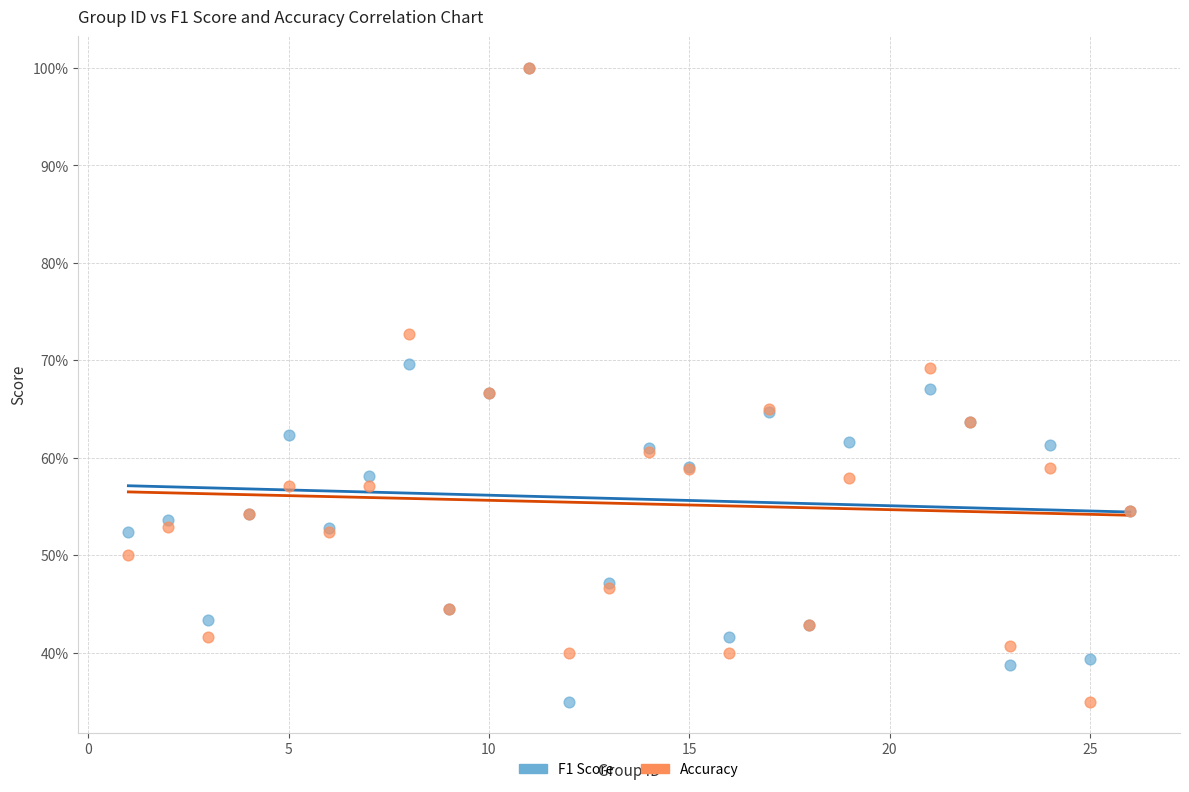

What are all the series names shown in the legend?

F1 Score, Accuracy